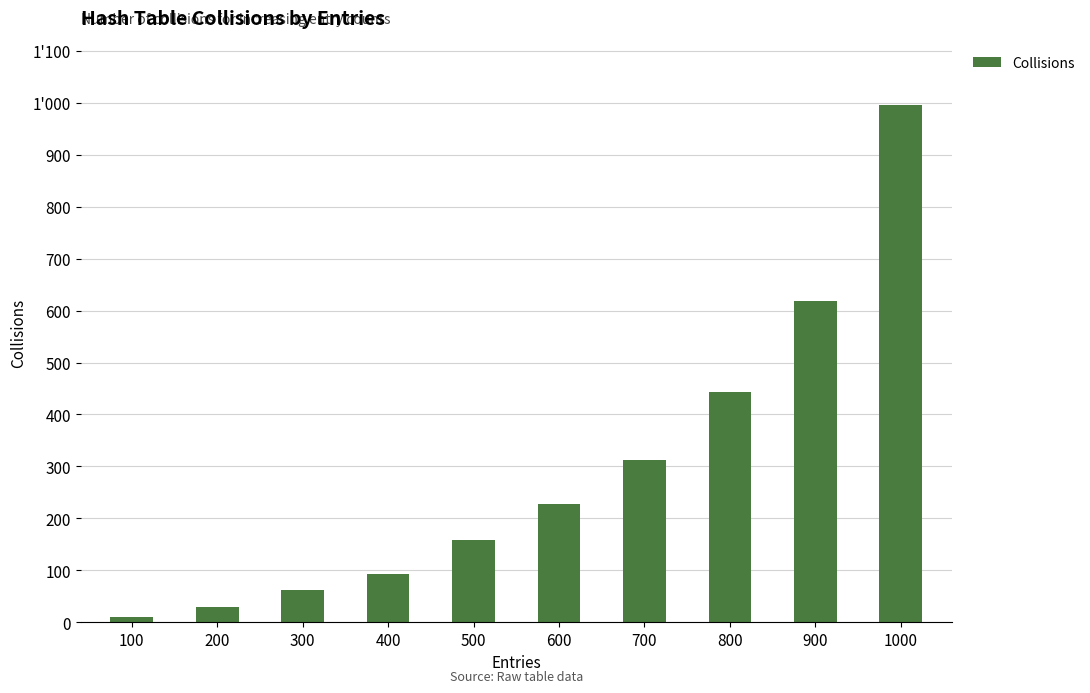

Are the bars horizontal?

No